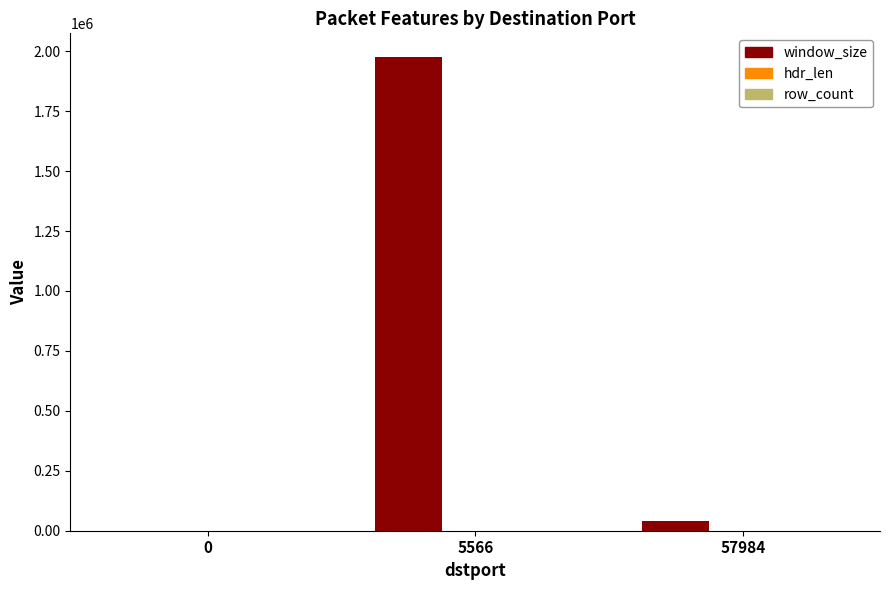

Between 5566 and 57984, which series saw the biggest shift?

window_size